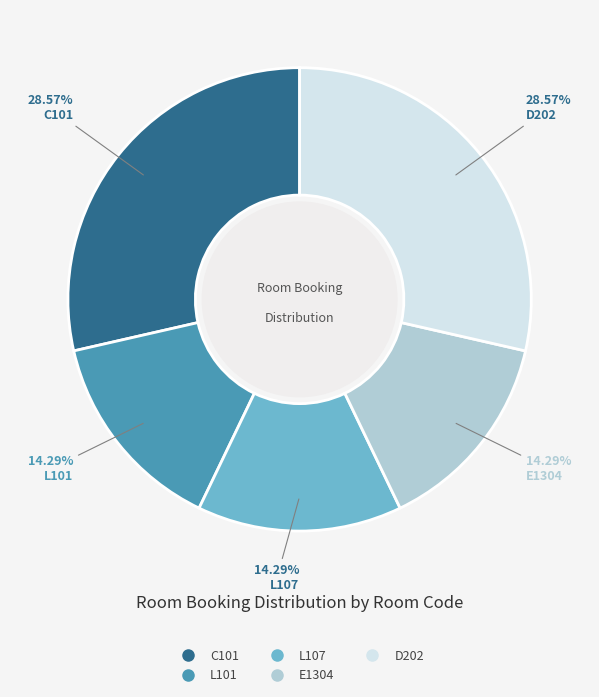

Does any single category account for the majority?

No